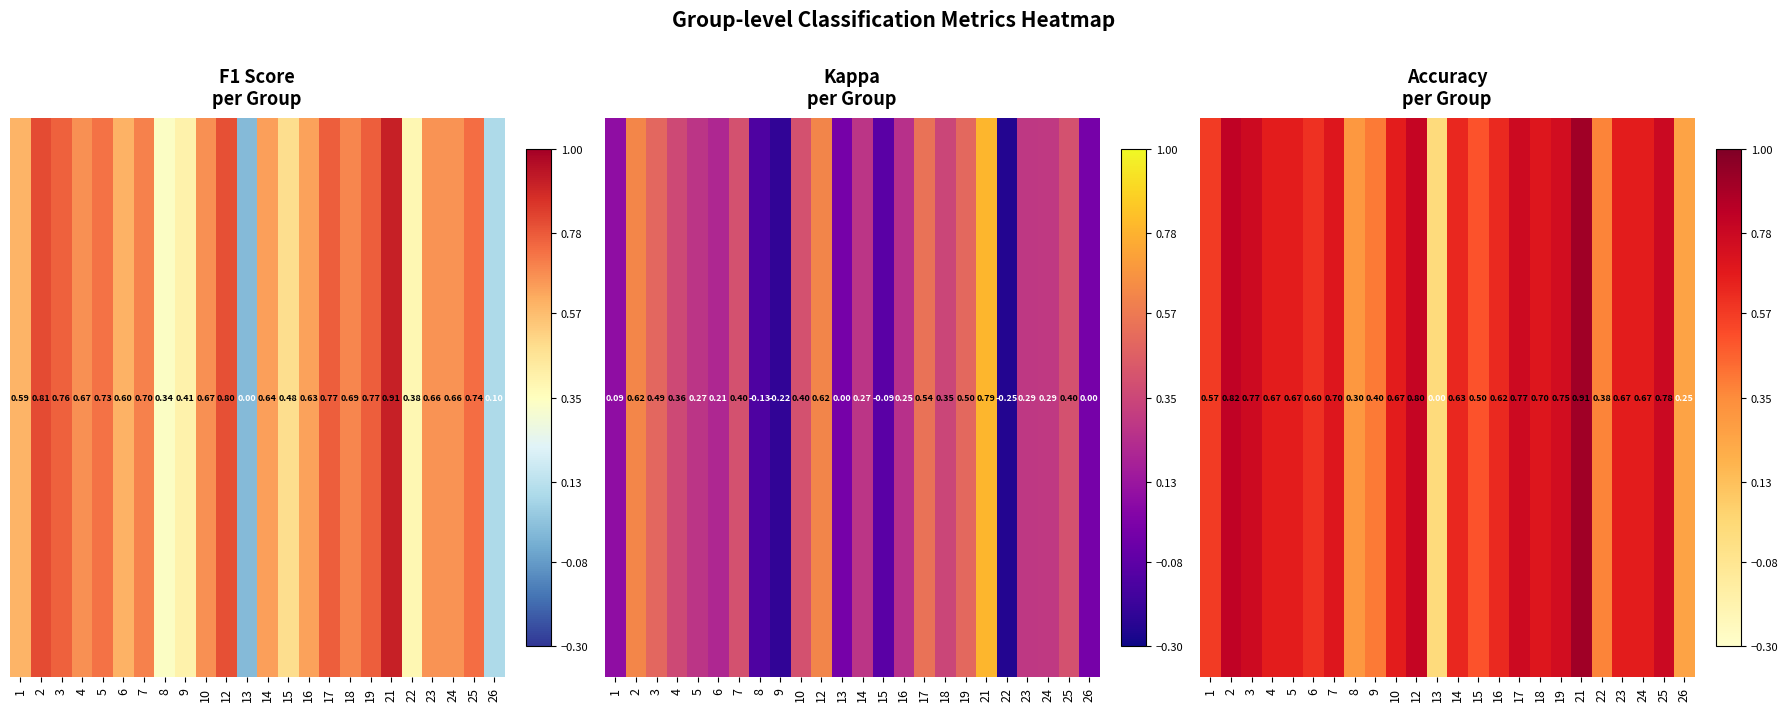

The chart shows a value of 0.8 at 25. True or false?

True